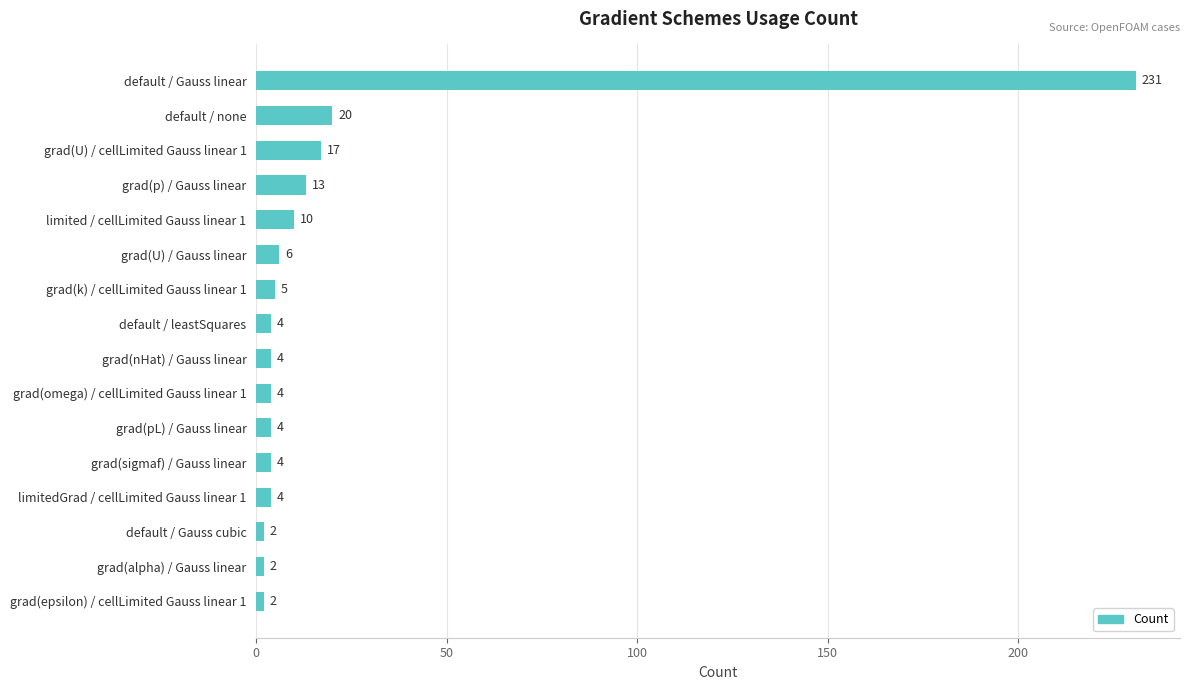

How many categories are shown in the chart?

16